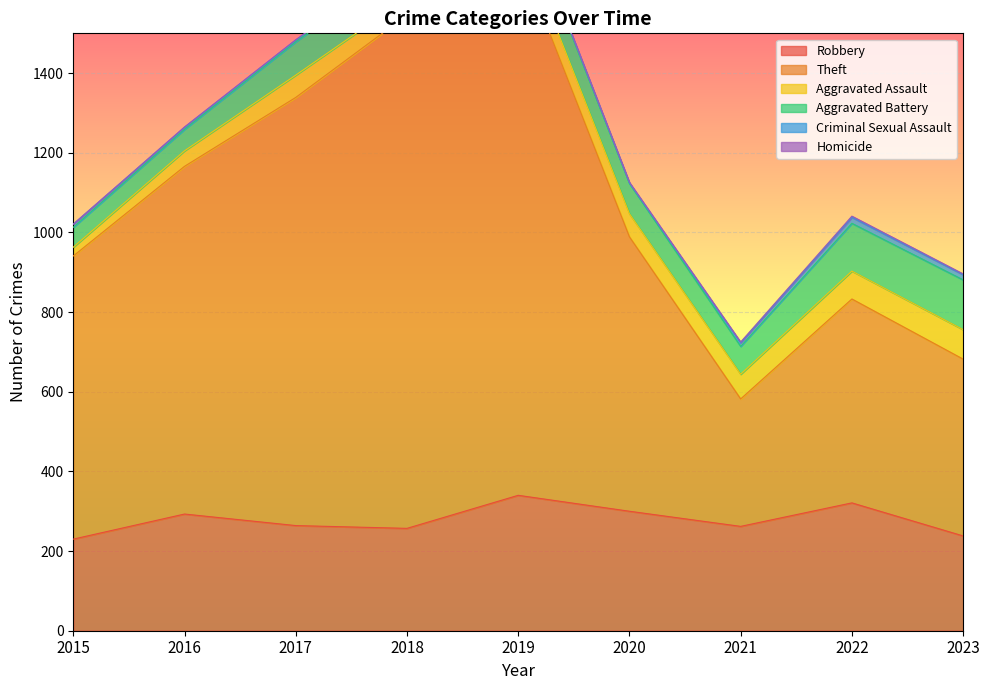

Is the value of Robbery at 2015 greater than the value of Criminal Sexual Assault at 2019?

Yes